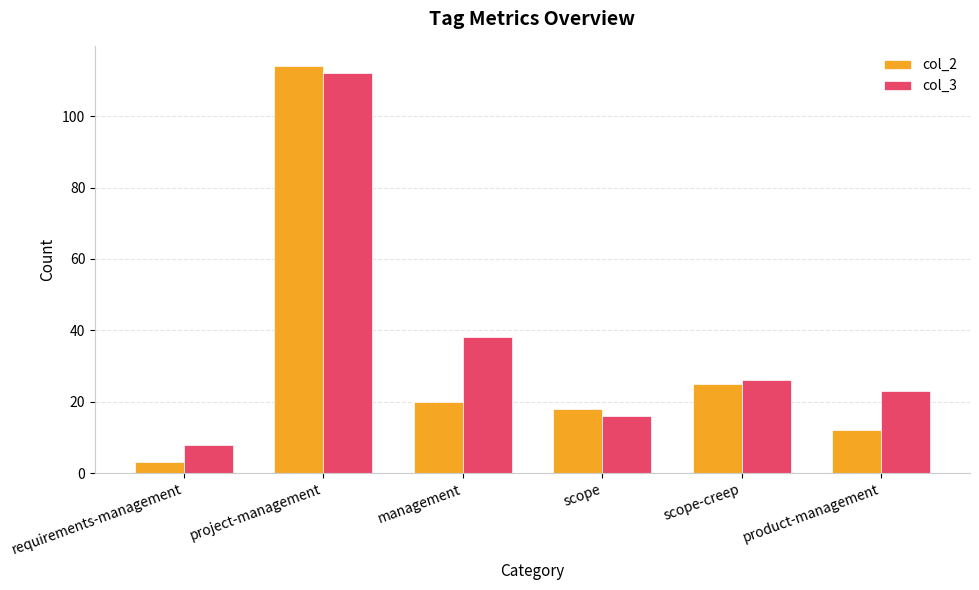

Which series has the widest spread of values?

col_2